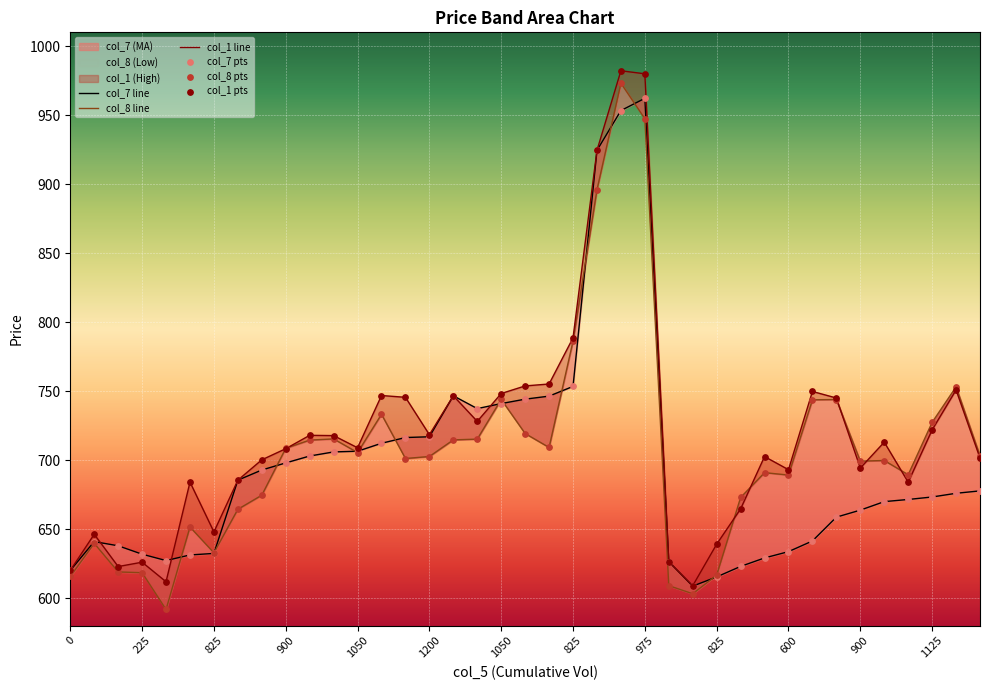

What is the total value across all series at 1125?

2192.2